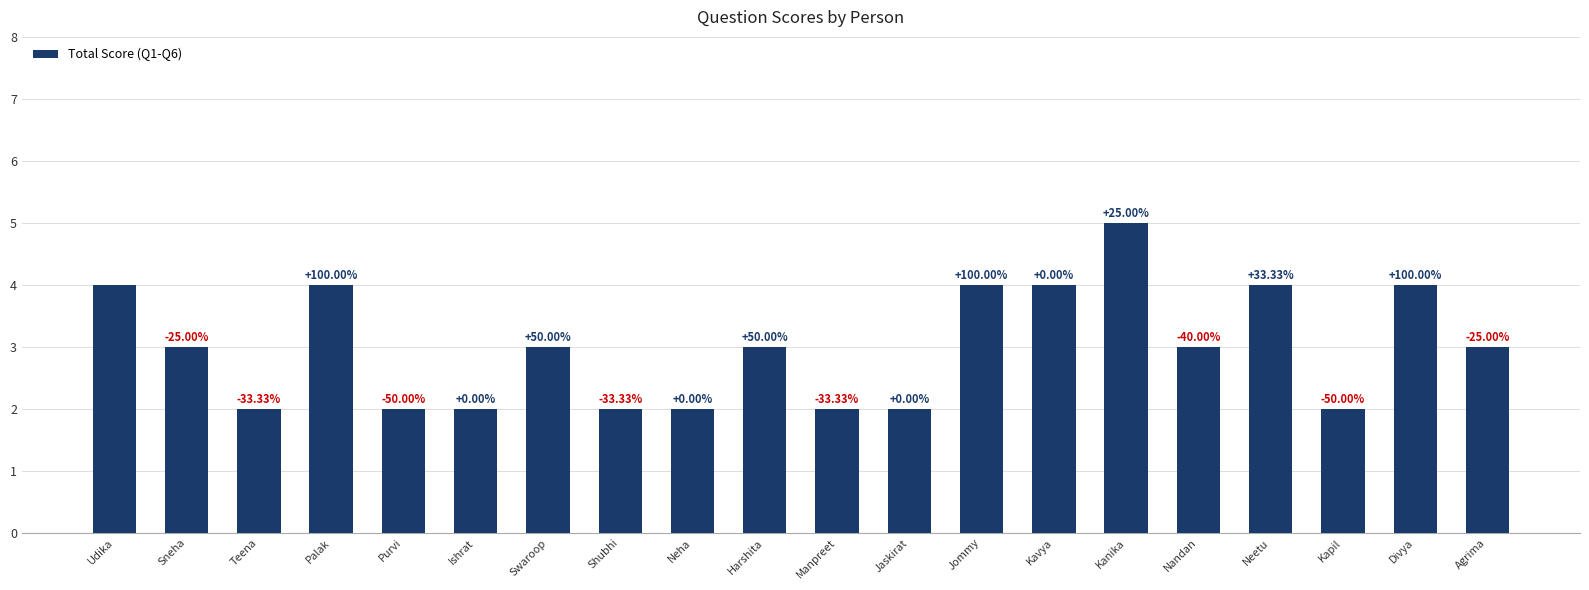

List the labels in order of value, smallest first.

Teena, Purvi, Ishrat, Shubhi, Neha, Manpreet, Jaskirat, Kapil, Sneha, Swaroop, Harshita, Nandan, Agrima, Udika, Palak, Jommy, Kavya, Neetu, Divya, Kanika